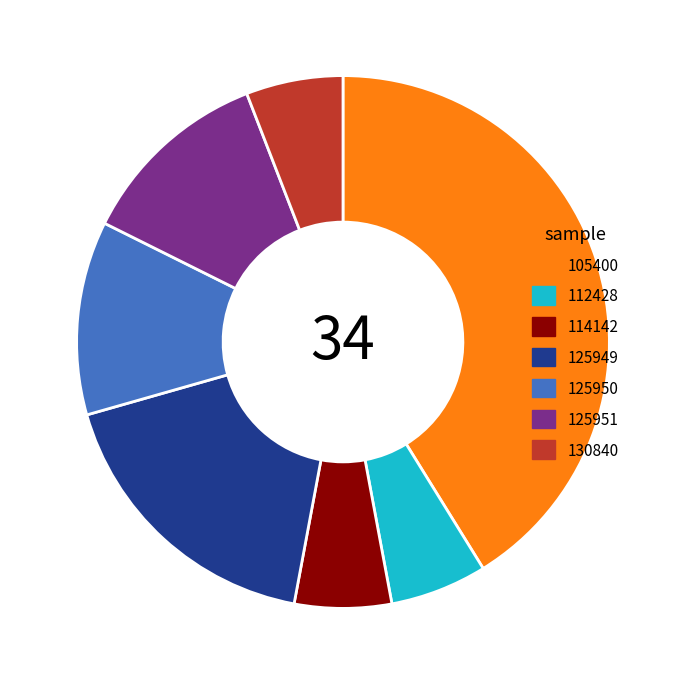

Do 105400 and 125949 together represent more than half of the pie?

Yes